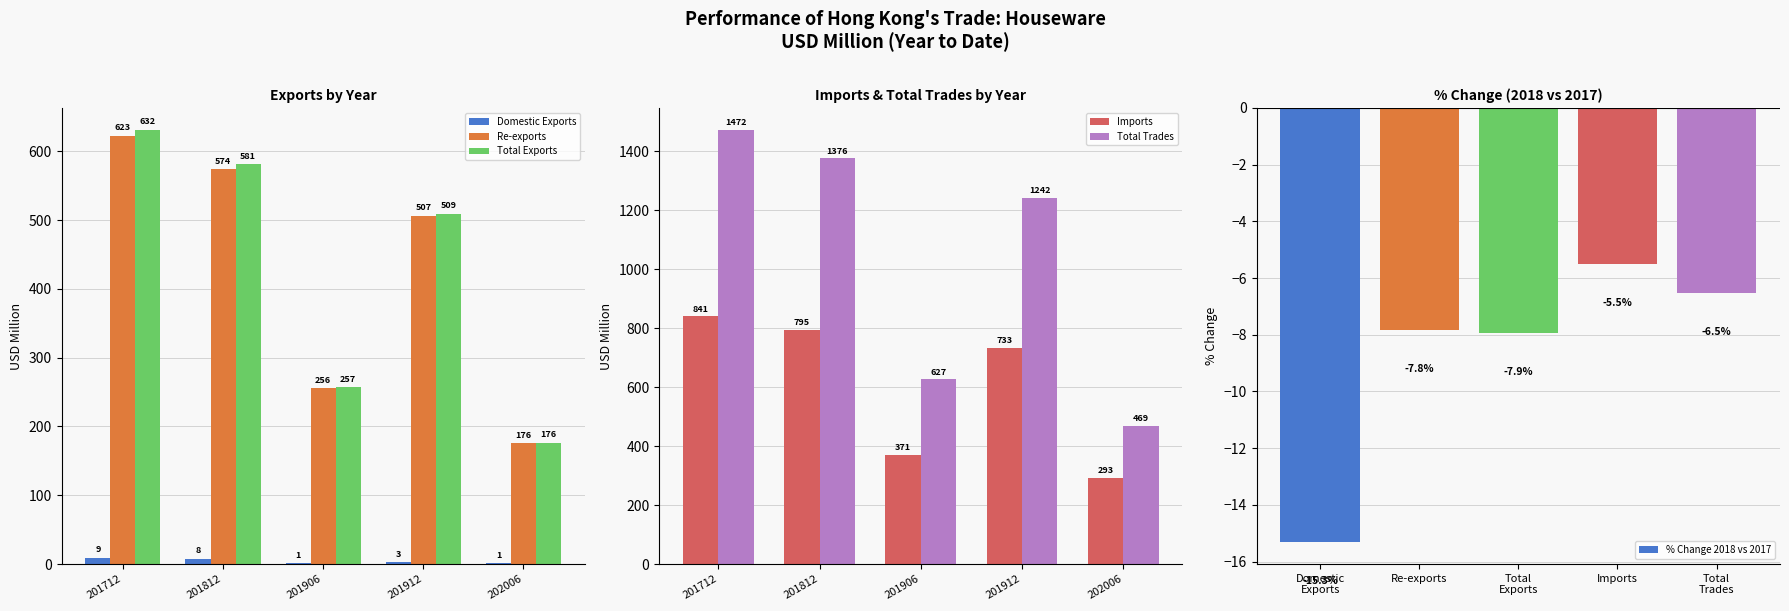

Does the chart contain any negative values?

Yes